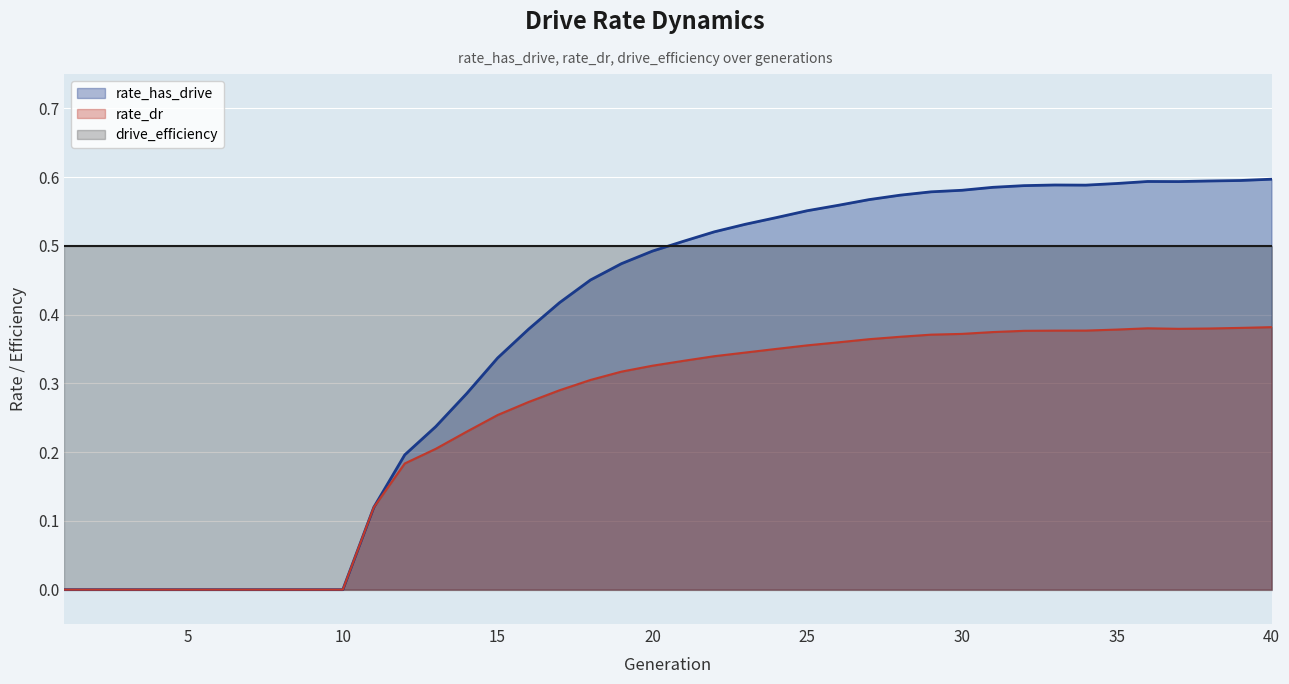

Which series has the widest spread of values?

rate_has_drive